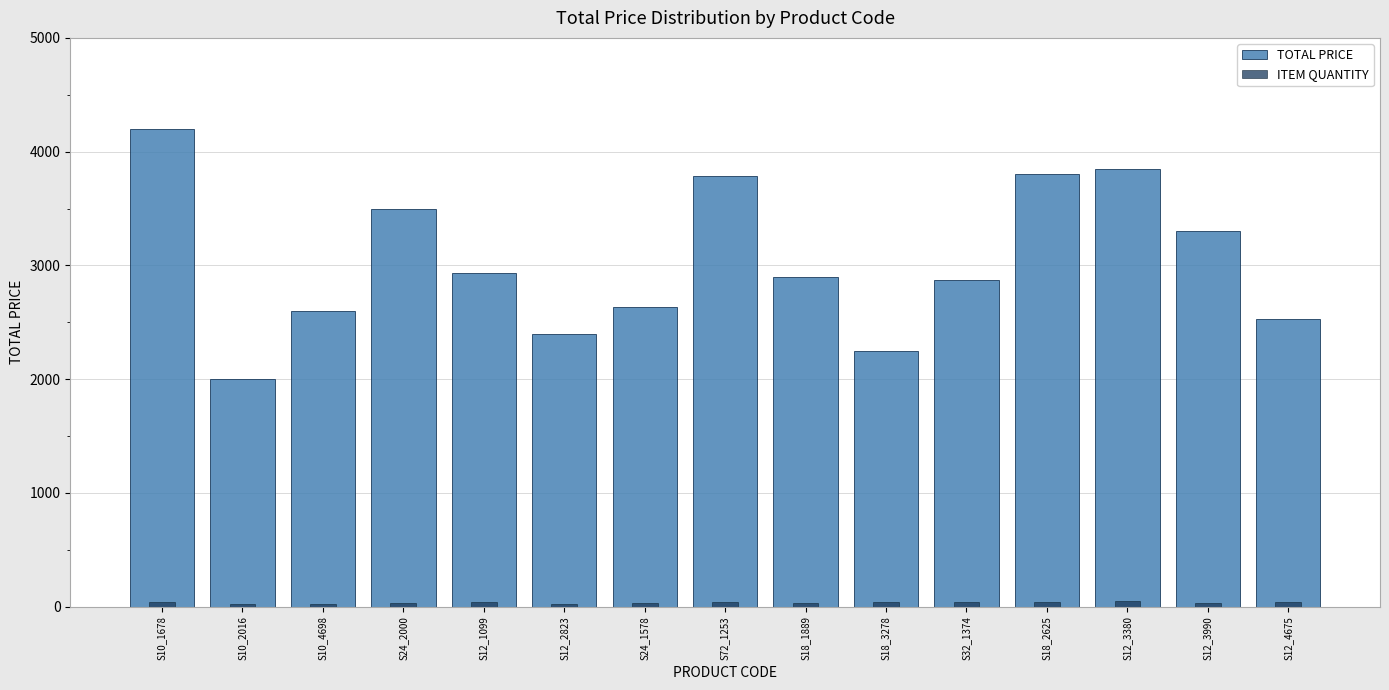

At which label does ITEM QUANTITY reach its peak?

S12_3380